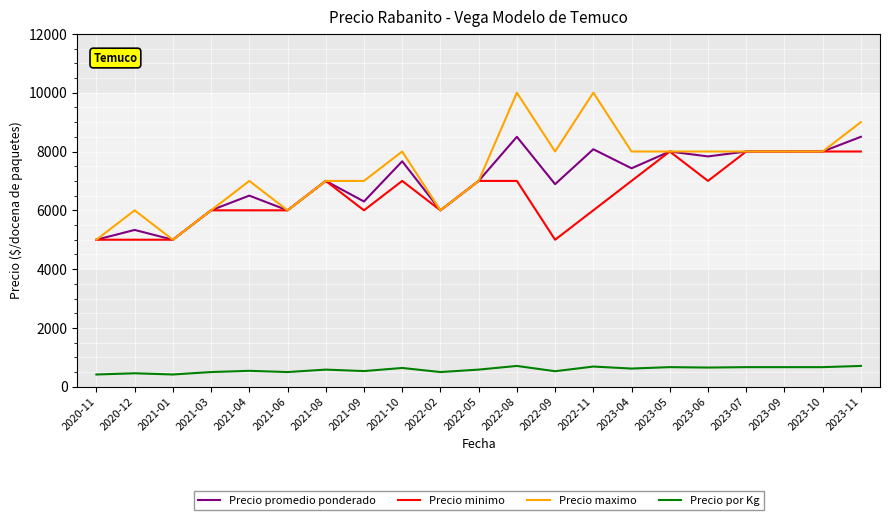

What is the spread (max minus min) of values at 2020-12?

5542